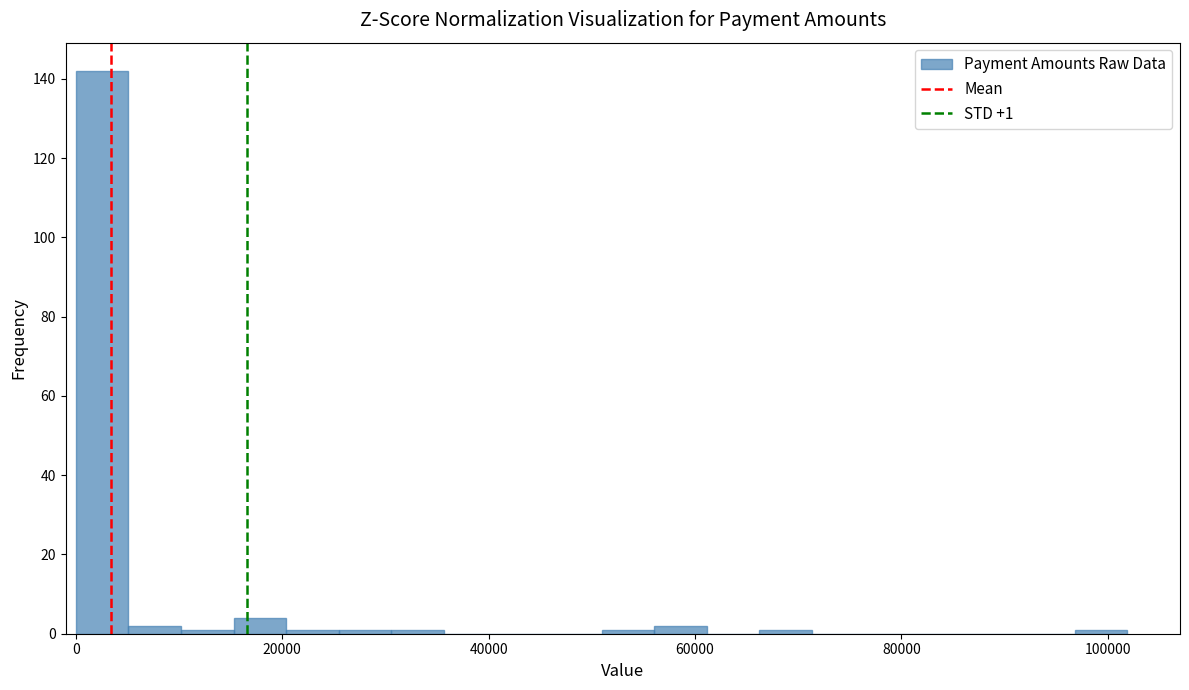

Read against the x-axis, roughly where is the centre of the tallest bar?

2000